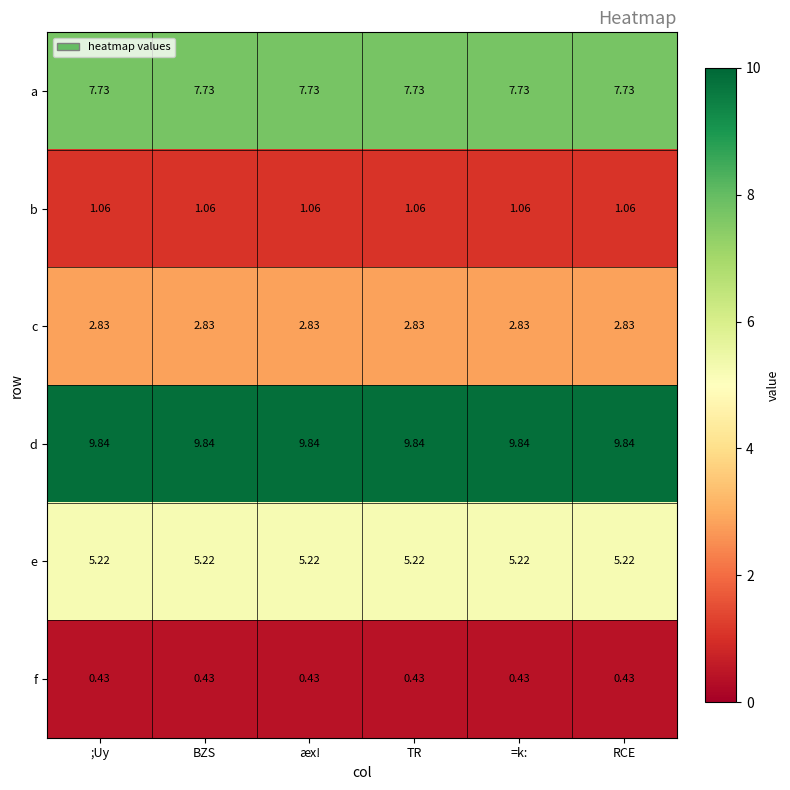

Is the value of b at TR greater than the value of c at ;Uy?

No